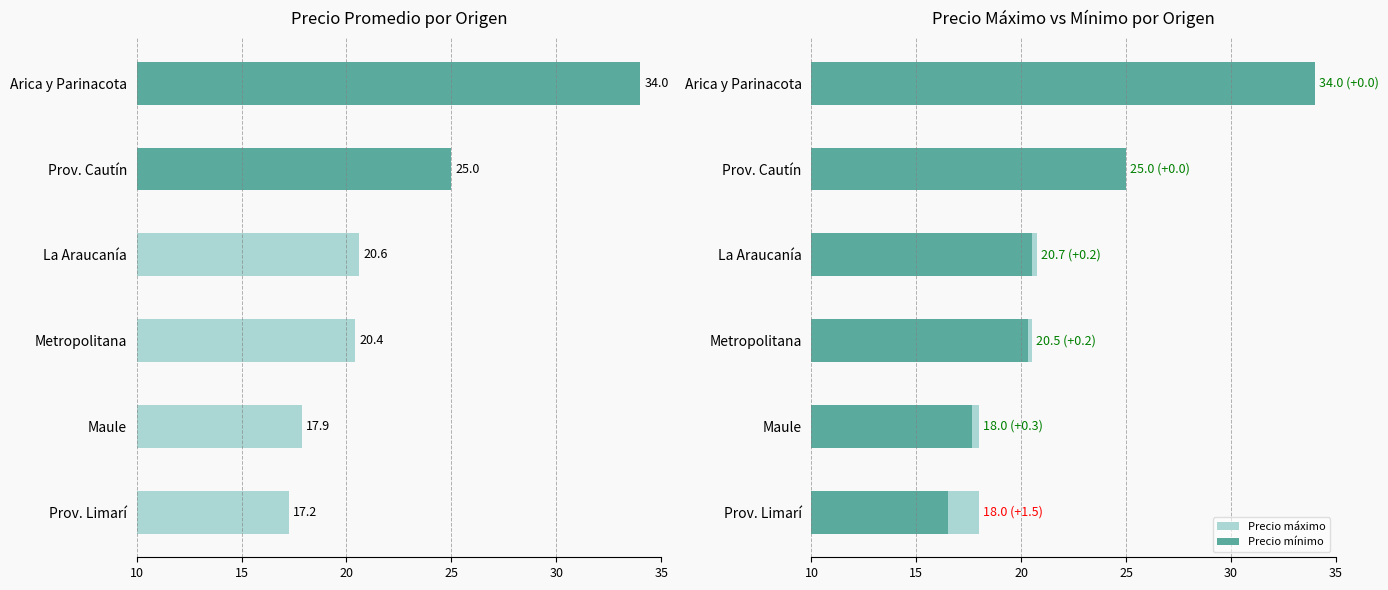

How many series are shown in this chart?

3